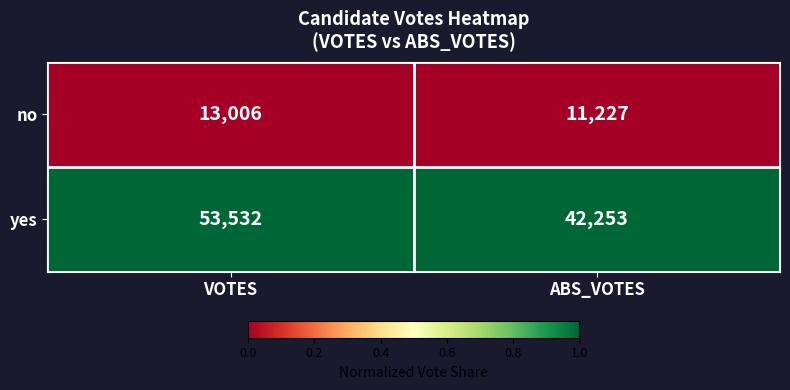

At which category does the chart reach its peak across all series?

VOTES